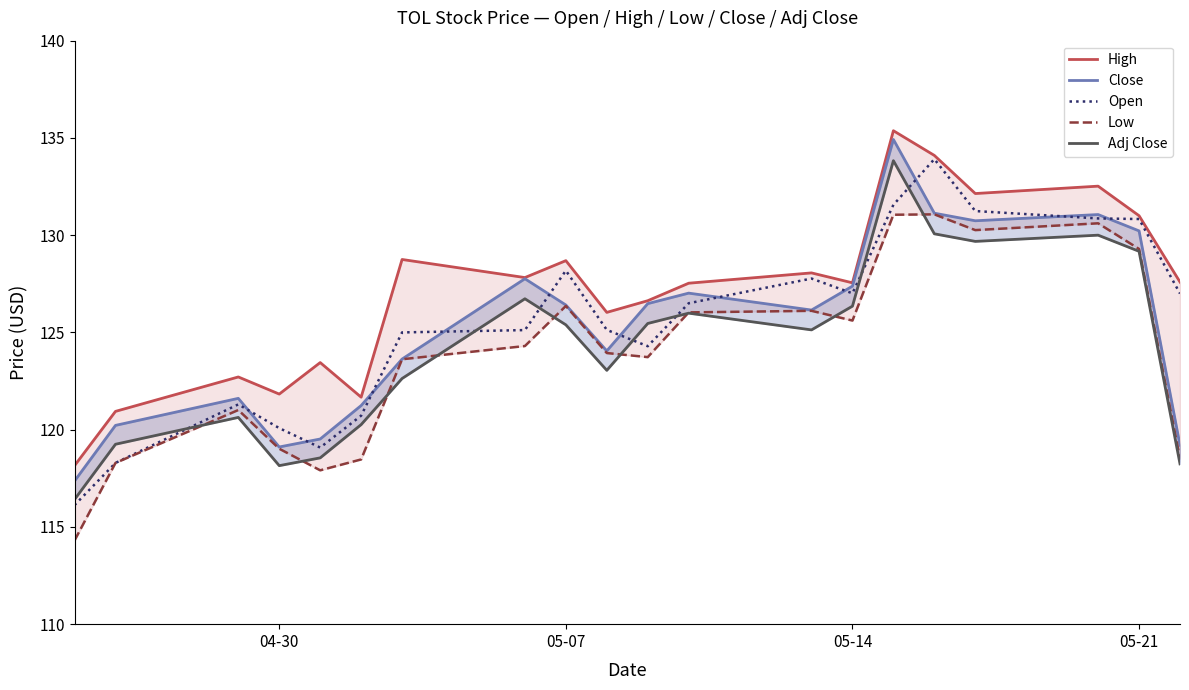

What are all the series names shown in the legend?

High, Close, Open, Low, Adj Close